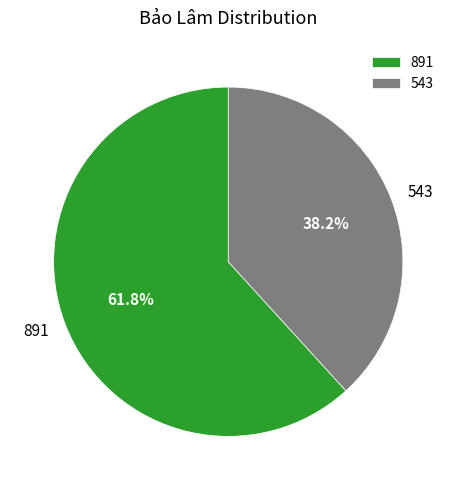

Approximately how many times larger is the value at 891 compared to 543?

1.6